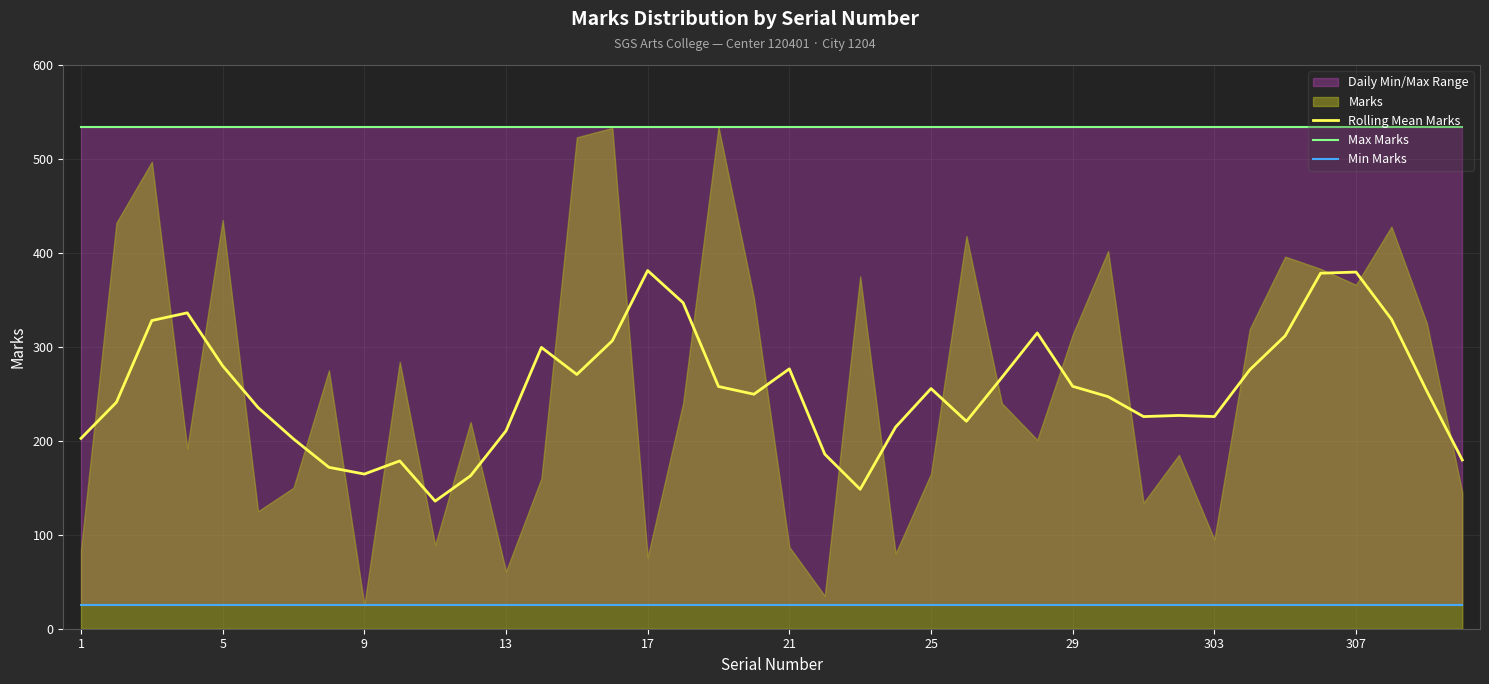

True or false: Min Marks has more than 0 points higher than both neighbors.

False